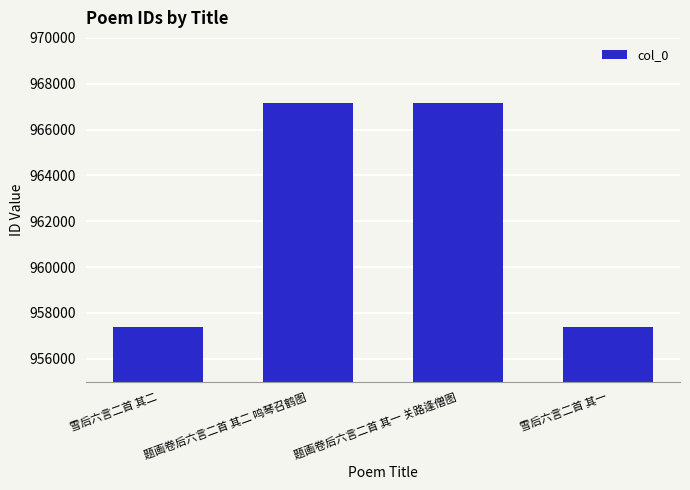

What is the smallest value displayed?

957390